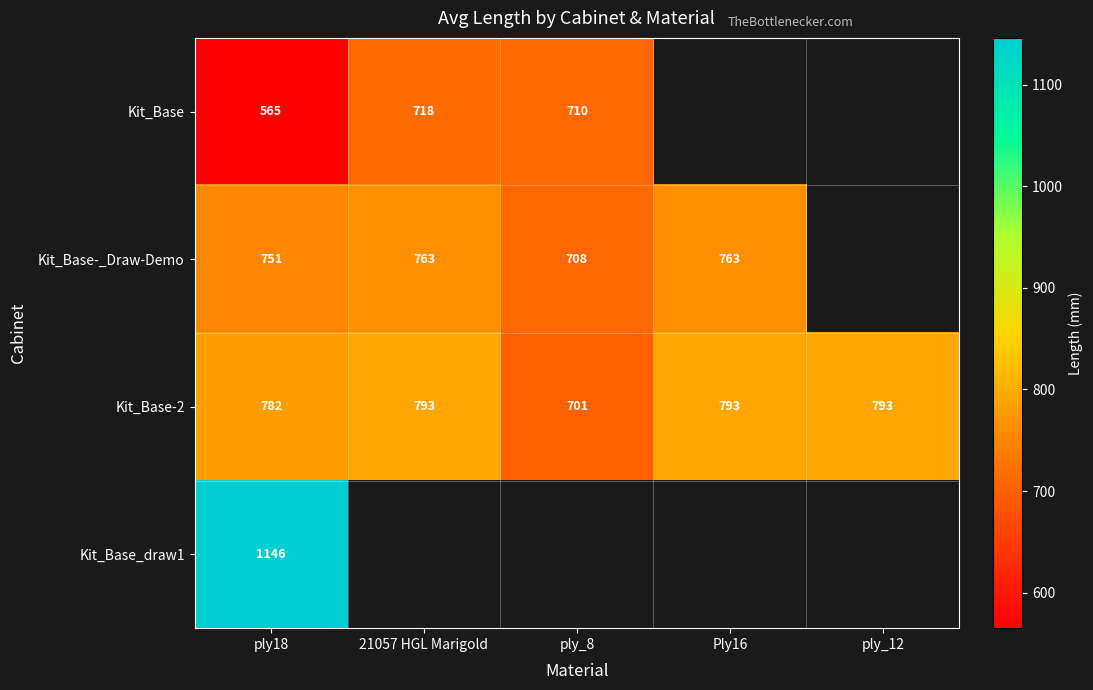

What is the sum of the Kit_Base-2 values at ply_12 and 21057 HGL Marigold?

1586